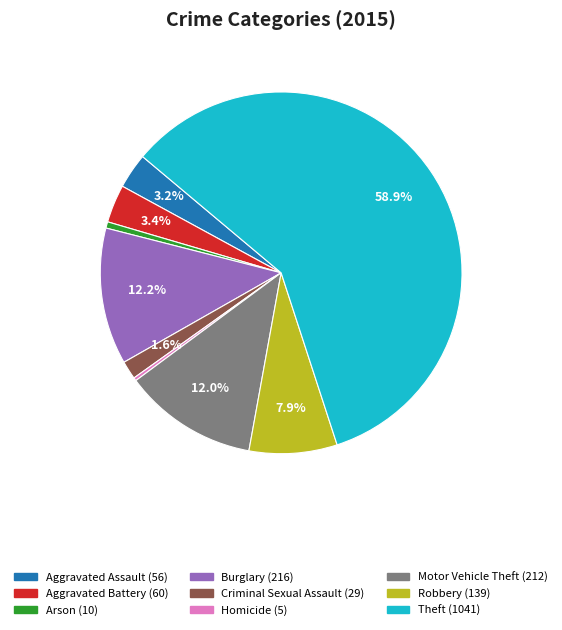

Combined, do Burglary and Robbery account for over 50%?

No